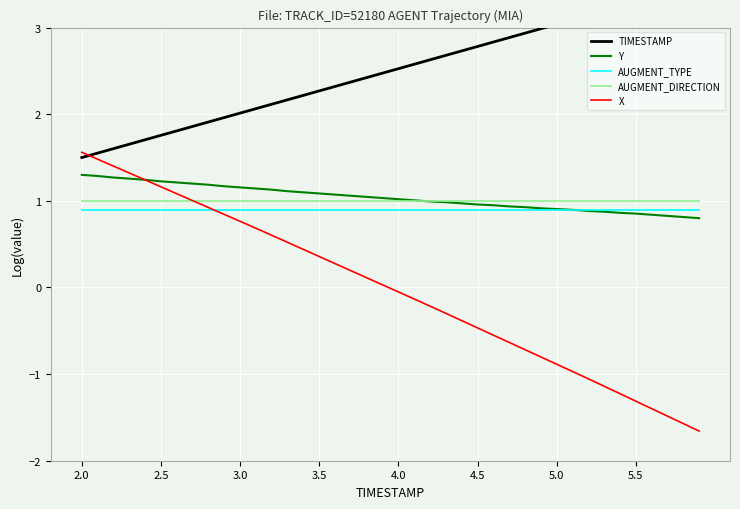

Which series ends up on top after the final intersection of TIMESTAMP and X?

TIMESTAMP